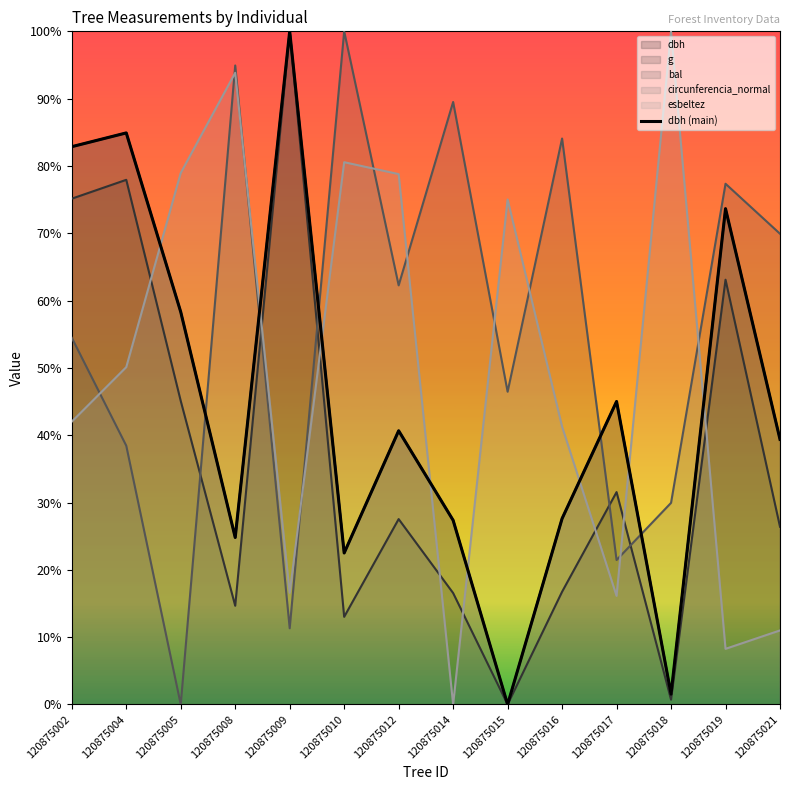

Does the chart have visible grid lines?

No